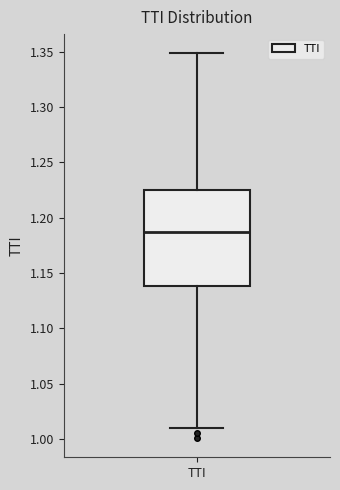

Where does the upper whisker of the box for TTI end on the y-axis? The values are not printed on the chart, so give them approximately, as read against the axis.

1.350